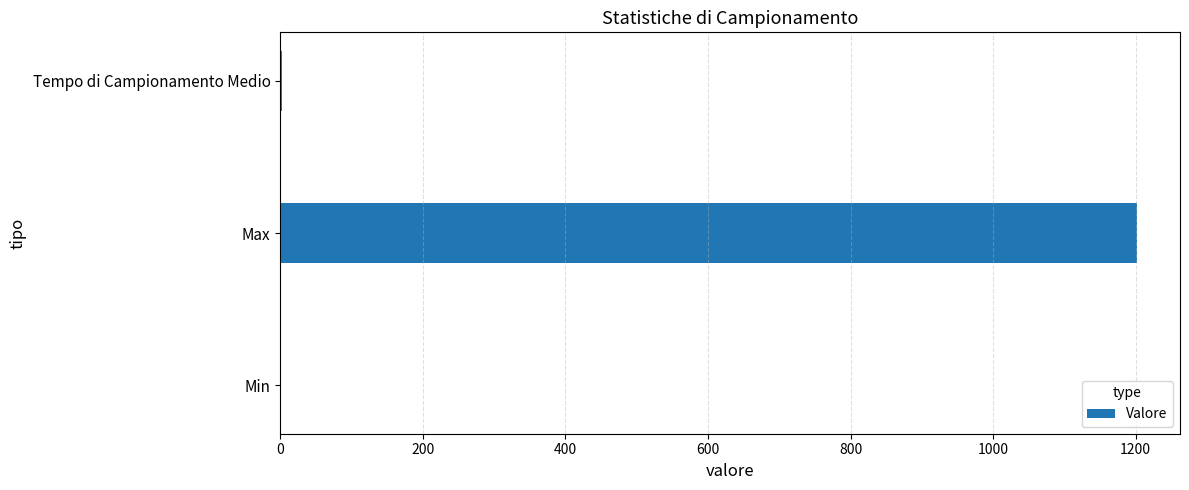

Which category has the highest value across all series?

Max